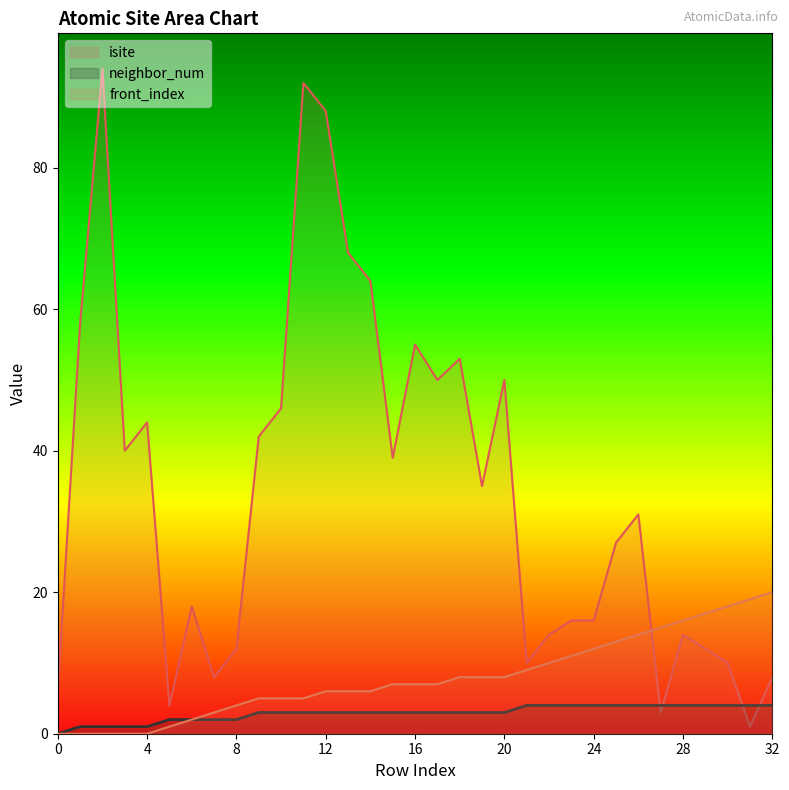

How many data points in isite are above 31?

16